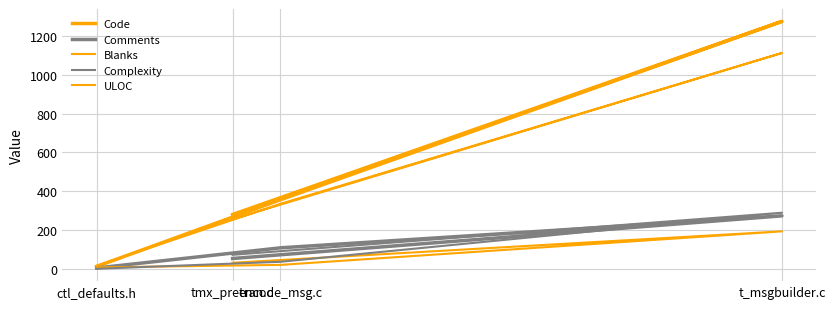

Rank the series by their maximum value, from highest to lowest.

Code, ULOC, Complexity, Comments, Blanks